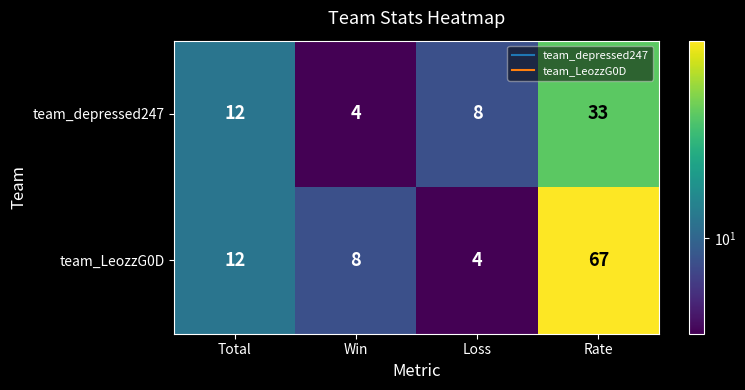

List the series in order of their peak value, highest first.

team_LeozzG0D, team_depressed247